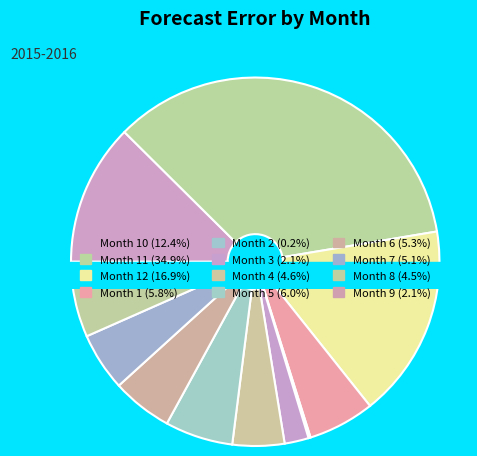

What is the largest slice in the pie chart?

11